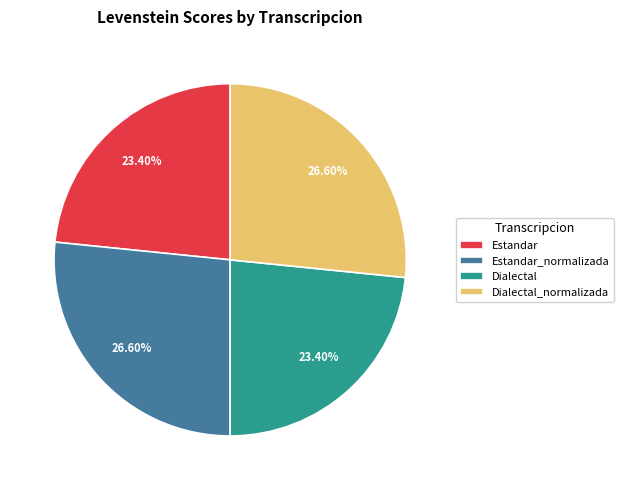

Approximately how many times larger is the value at Estandar_normalizada compared to Dialectal_normalizada?

1.0